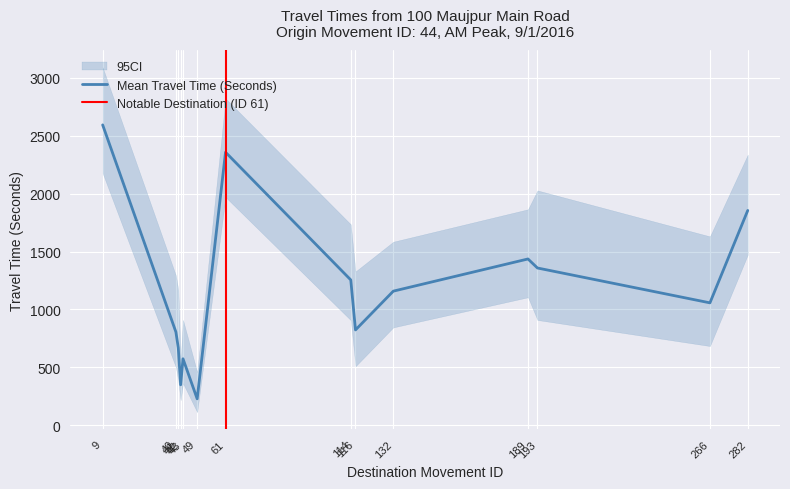

Read the Range - Upper Bound Travel Time (Seconds) value at 61, to the nearest 100.

2800